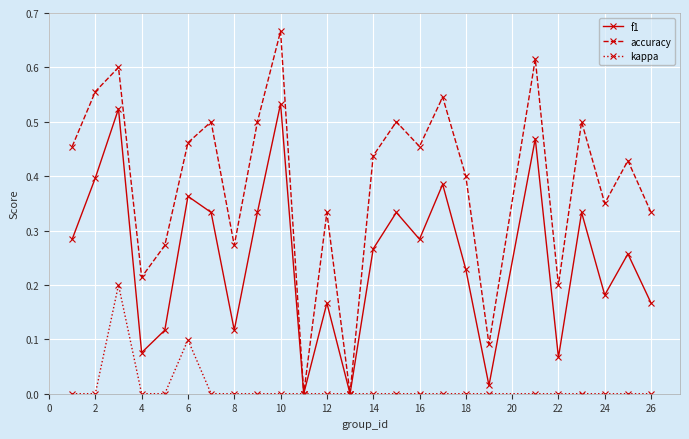

How many interior local peaks does the f1 series have?

9